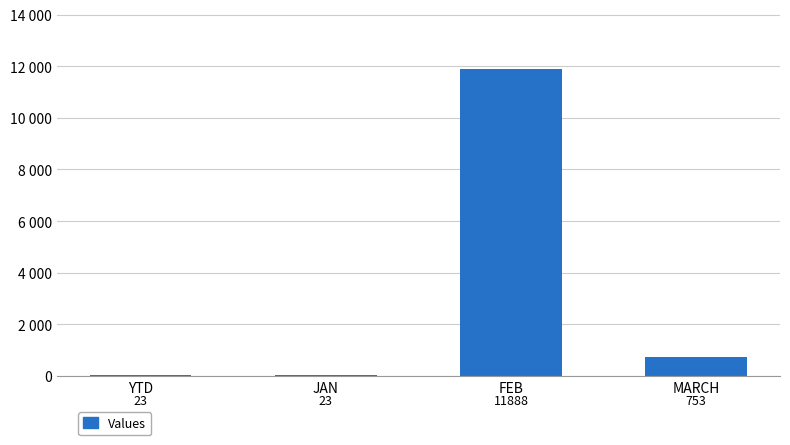

Reading right to left, extract all data points from this chart.

753	11888	23	23